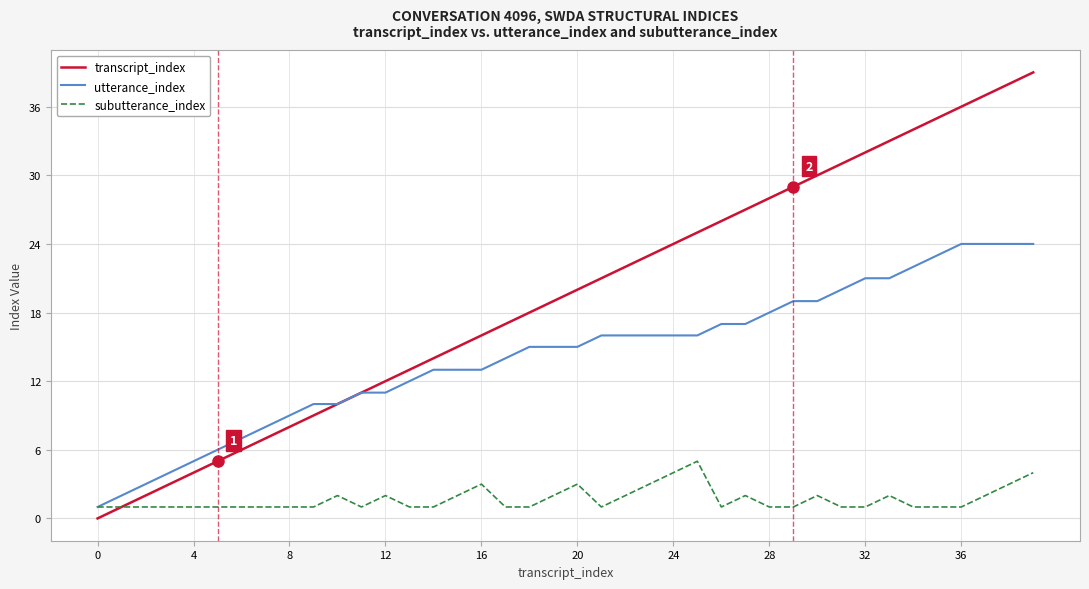

Which series has the largest total across all categories?

transcript_index